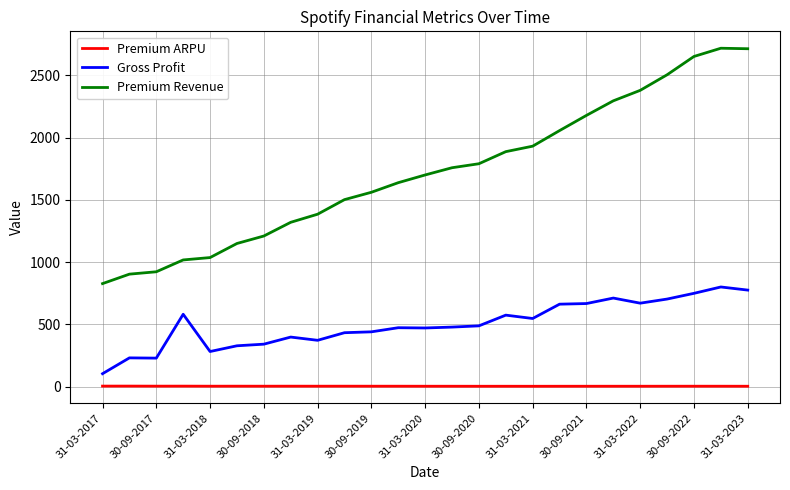

In Gross Profit, how many points are lower than both neighbors (excluding endpoints)?

6